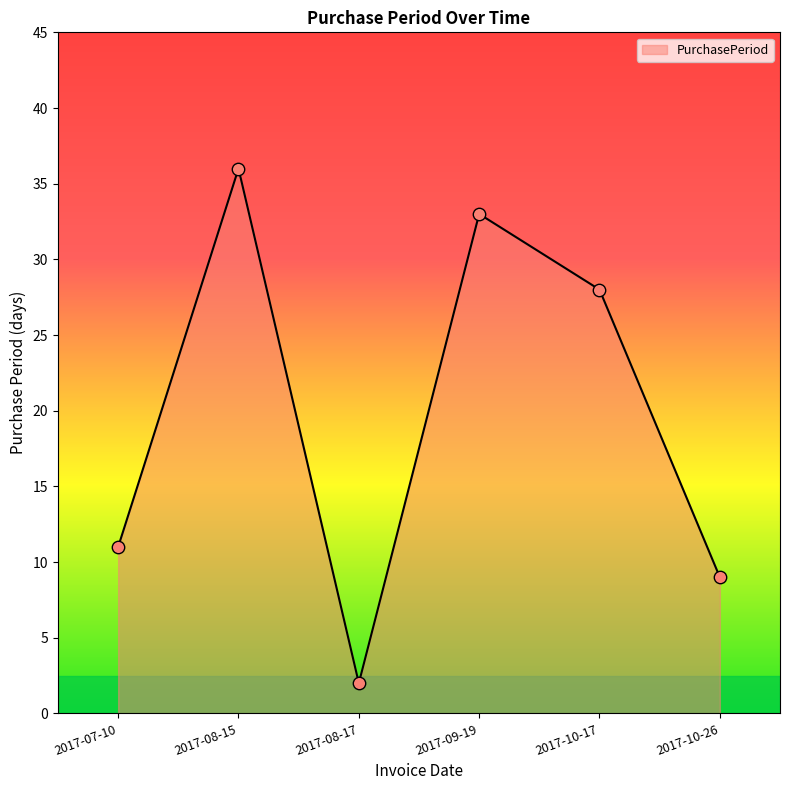

Which has a higher value, 2017-09-19 or 2017-07-10?

2017-09-19